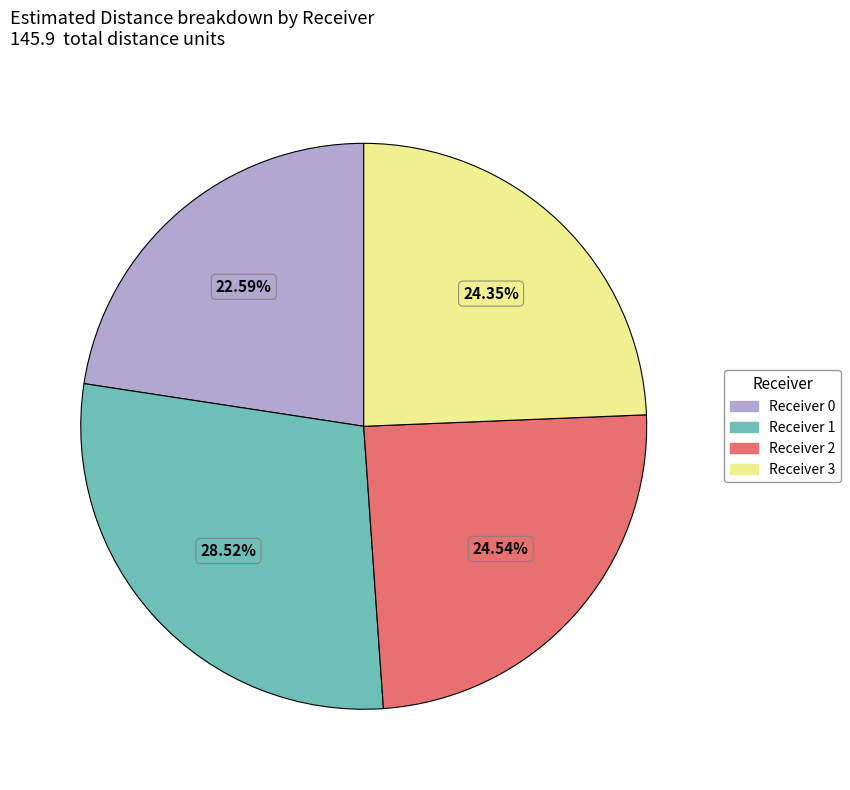

Does Receiver 0 represent more than half of the total?

No